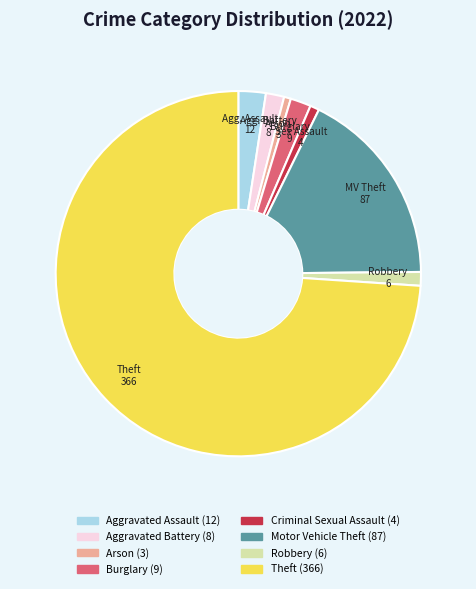

True or false: Burglary accounts for 2% of the total.

True